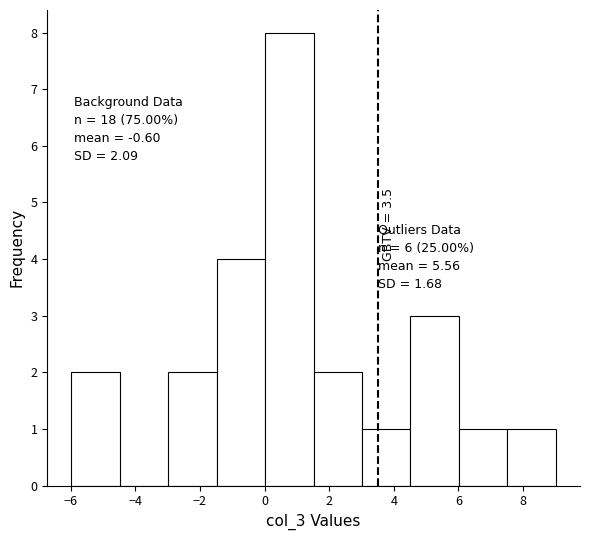

Which range on the x-axis has the tallest bar?

0.0 to 1.6